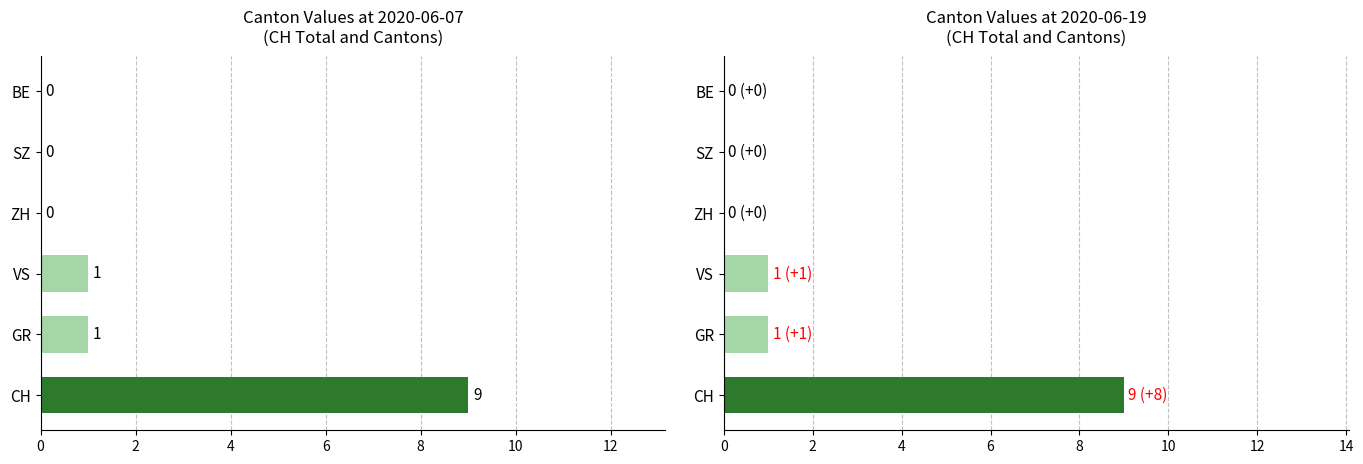

What is the average value of the Initial count (2020-06-07) series?

2